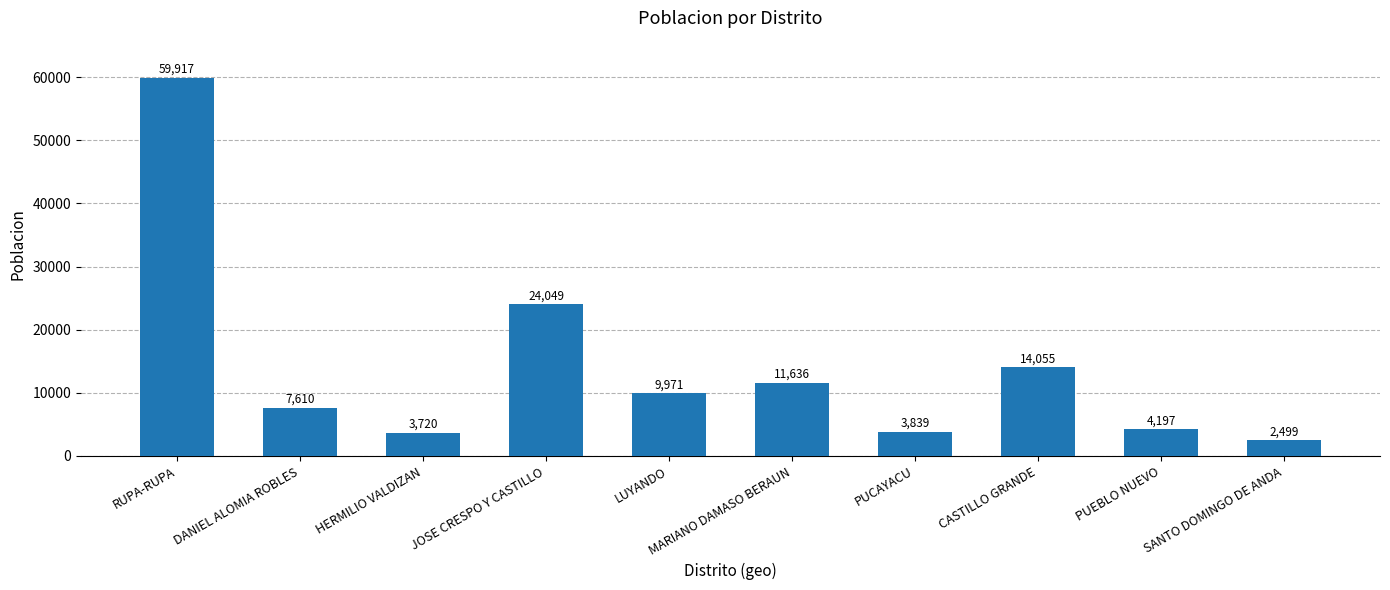

What is the difference between the maximum and minimum values?

57418